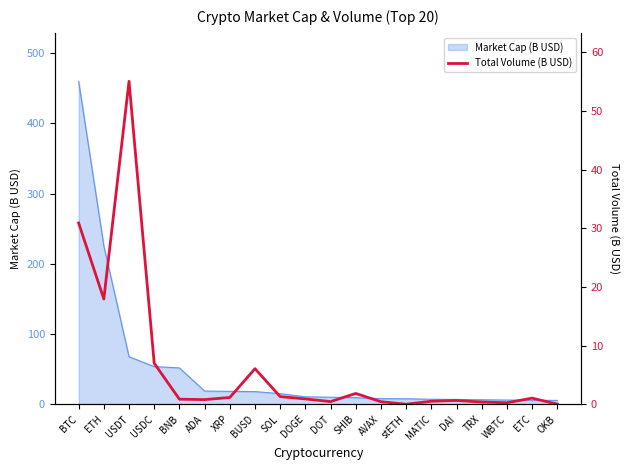

At which category does the chart reach its minimum across all series?

stETH